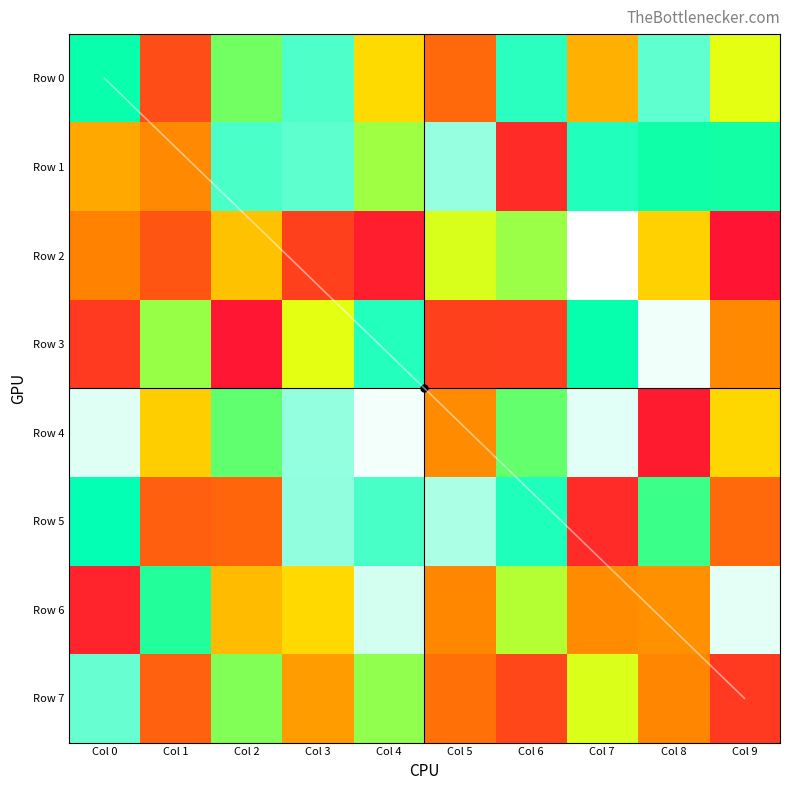

At which label does Row 1 reach its peak?

Col 5